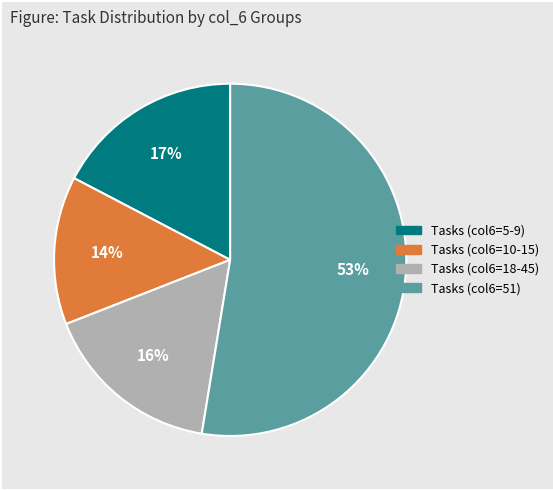

Does any single category account for the majority?

Yes